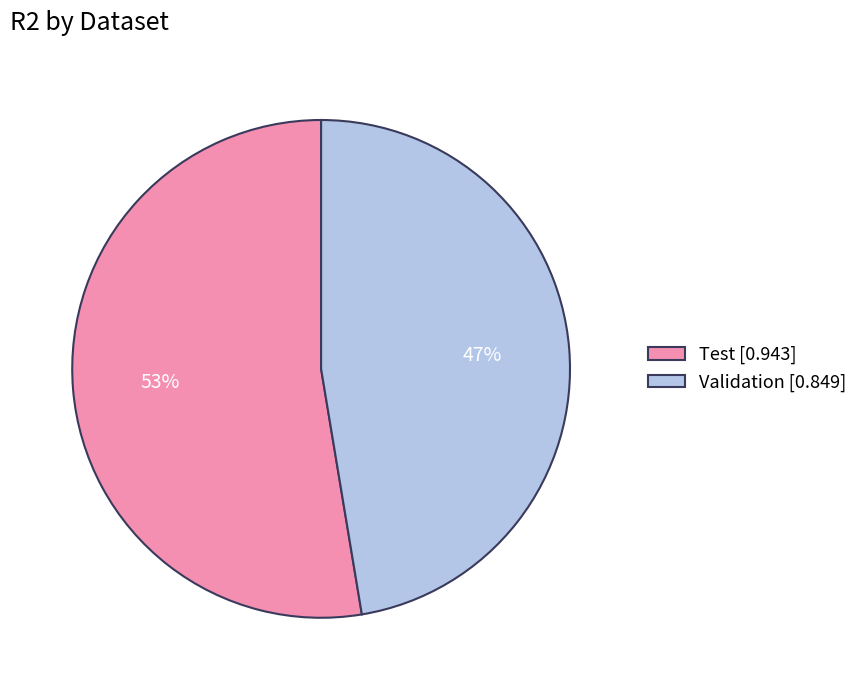

Do Test and Validation together represent more than half of the pie?

Yes